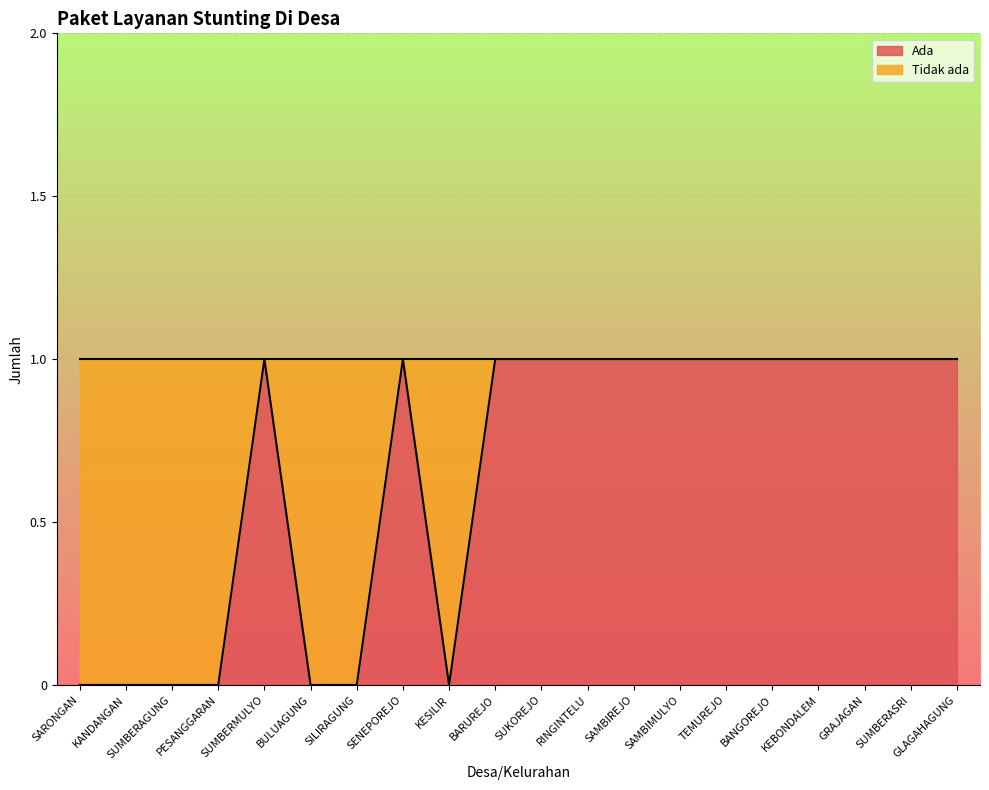

At which category does the chart reach its minimum across all series?

SARONGAN